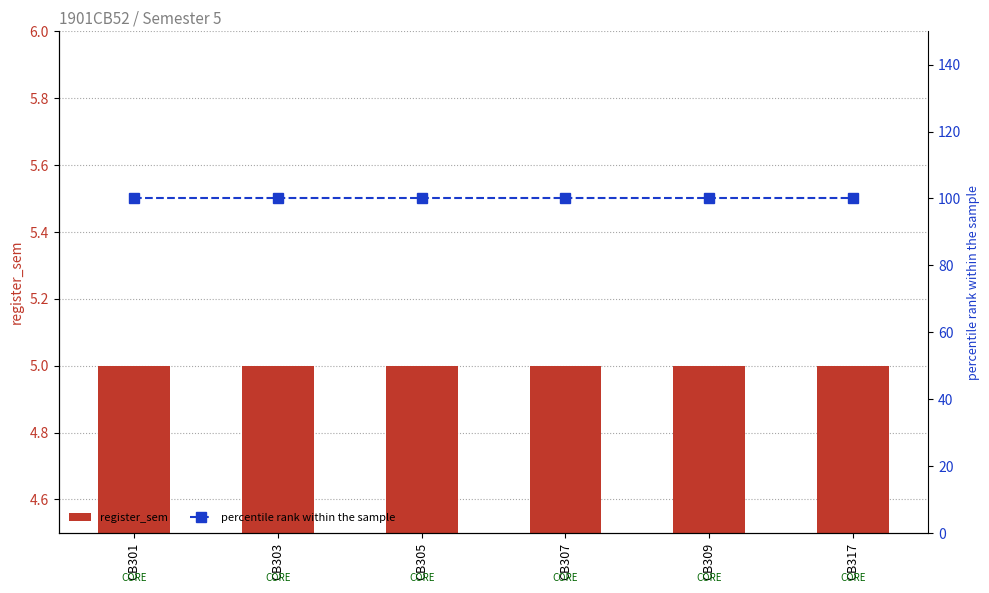

Which category has the highest value in the percentile rank within the sample series?

CB301